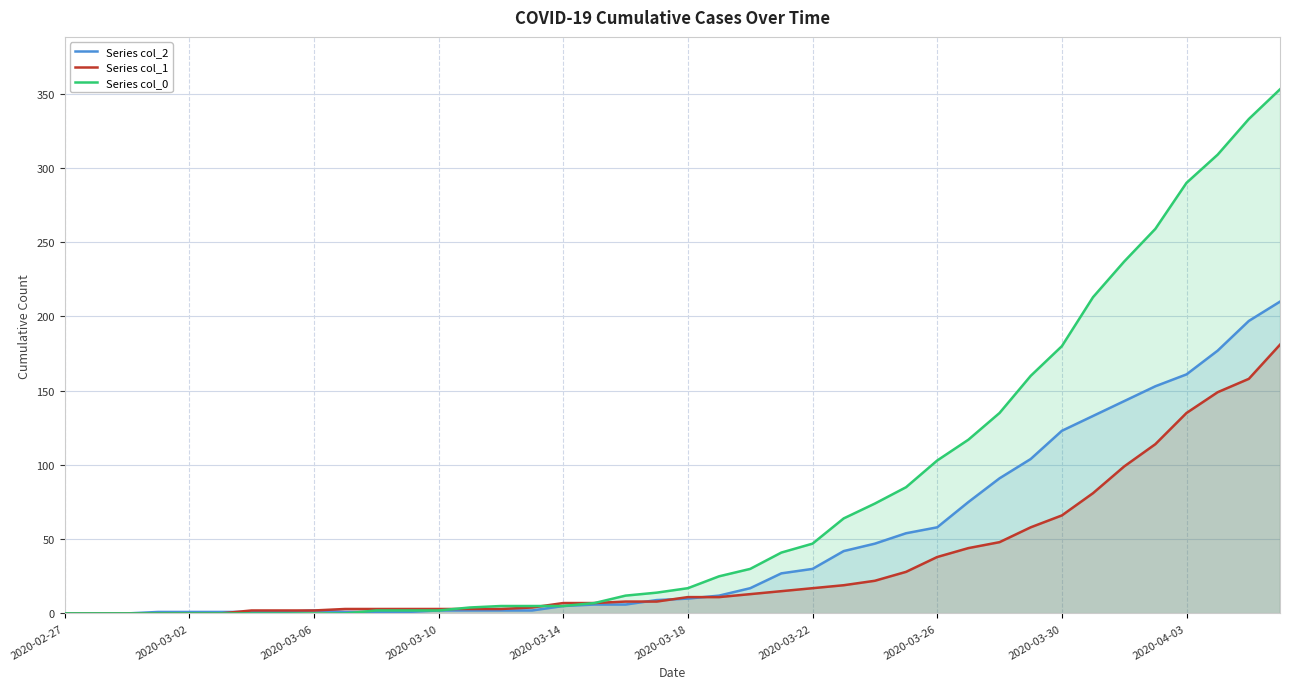

What is the average value of the Series col_0 series?

78